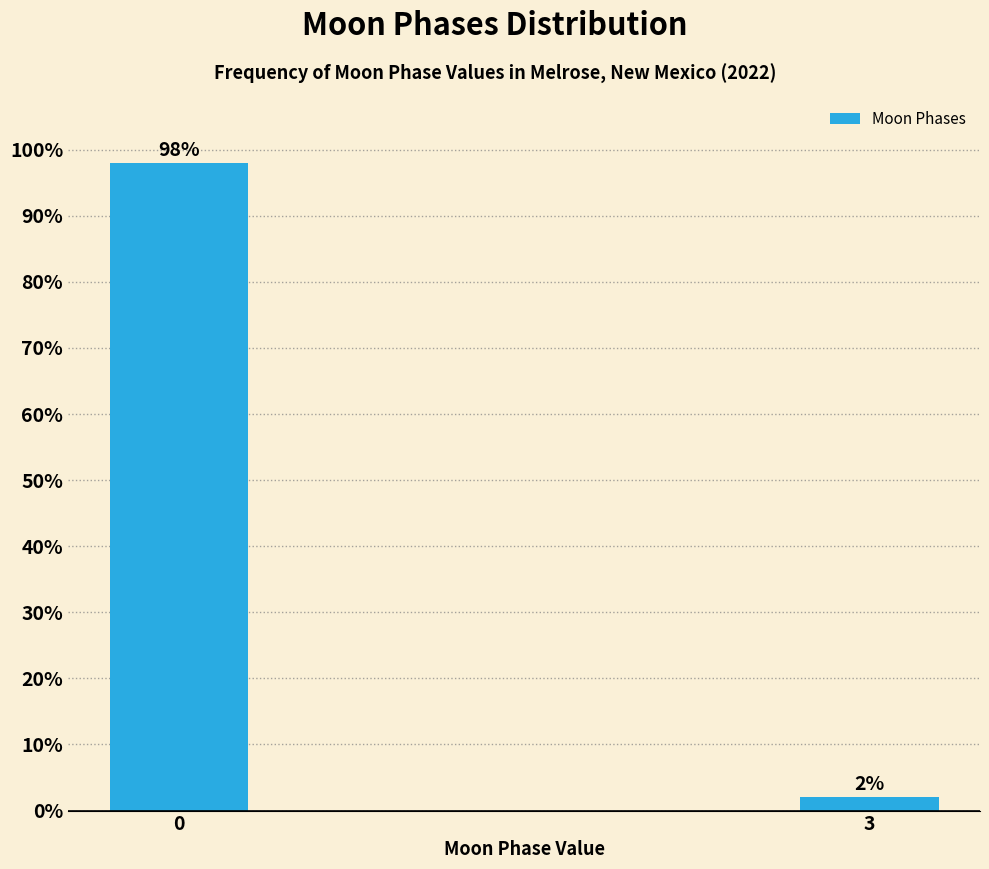

Reading left to right, what are all the values shown in this chart?

98.0	2.0